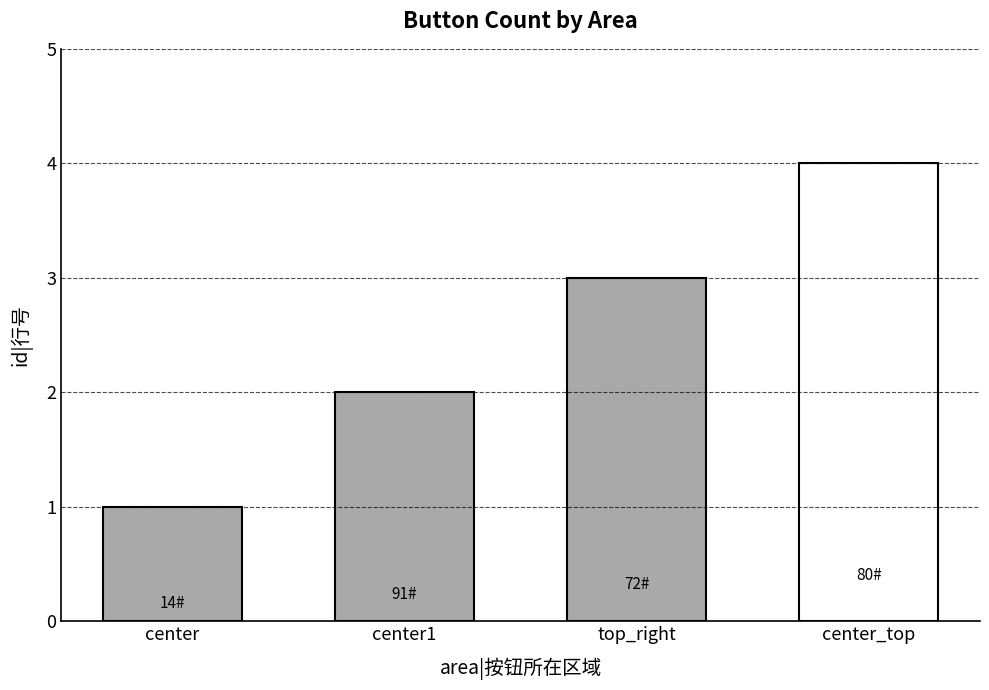

What is the label of the 3rd bar from the left?

top_right